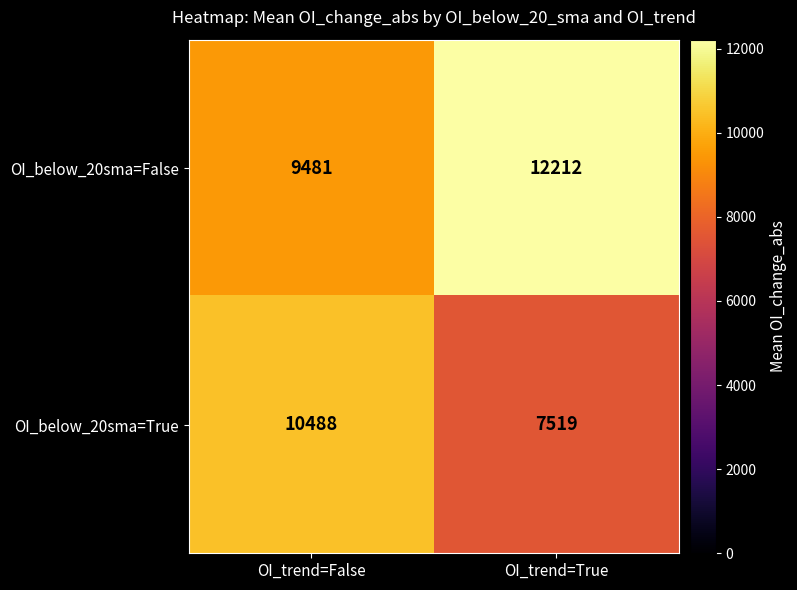

What is the difference between the maximum and minimum values in the OI_below_20sma=True series?

2969